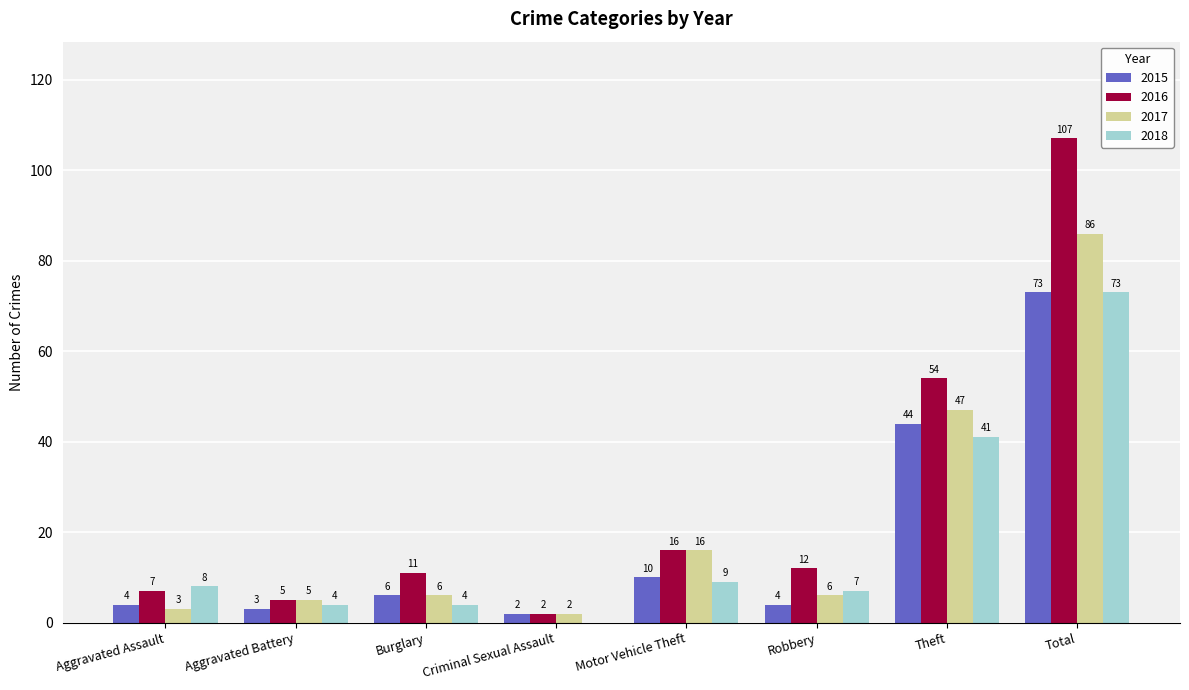

Reading left to right, extract all data points from this chart.

2015: Aggravated Assault=4	Aggravated Battery=3	Burglary=6	Criminal Sexual Assault=2	Motor Vehicle Theft=10	Robbery=4	Theft=44	Total=73
2016: Aggravated Assault=7	Aggravated Battery=5	Burglary=11	Criminal Sexual Assault=2	Motor Vehicle Theft=16	Robbery=12	Theft=54	Total=107
2017: Aggravated Assault=3	Aggravated Battery=5	Burglary=6	Criminal Sexual Assault=2	Motor Vehicle Theft=16	Robbery=6	Theft=47	Total=86
2018: Aggravated Assault=8	Aggravated Battery=4	Burglary=4	Criminal Sexual Assault=0	Motor Vehicle Theft=9	Robbery=7	Theft=41	Total=73